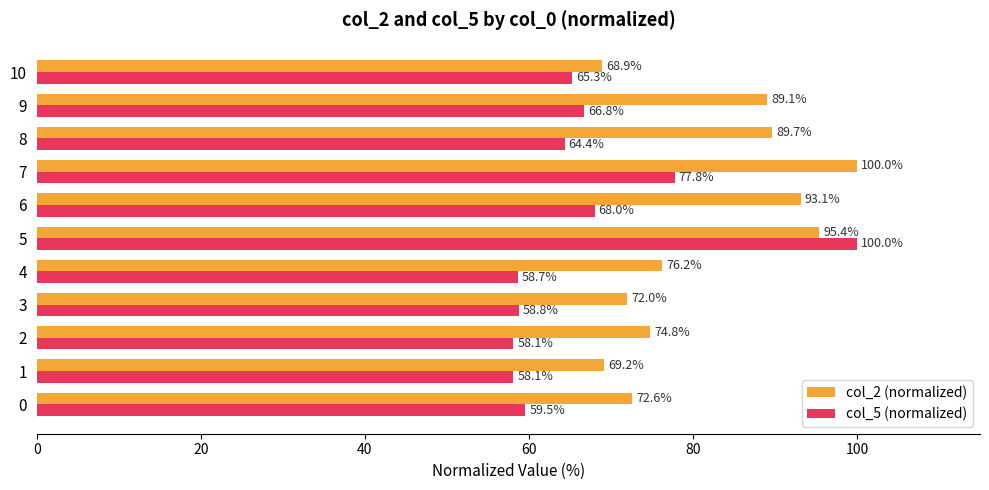

What value does the col_5 (normalized) series have at 6?

68.0